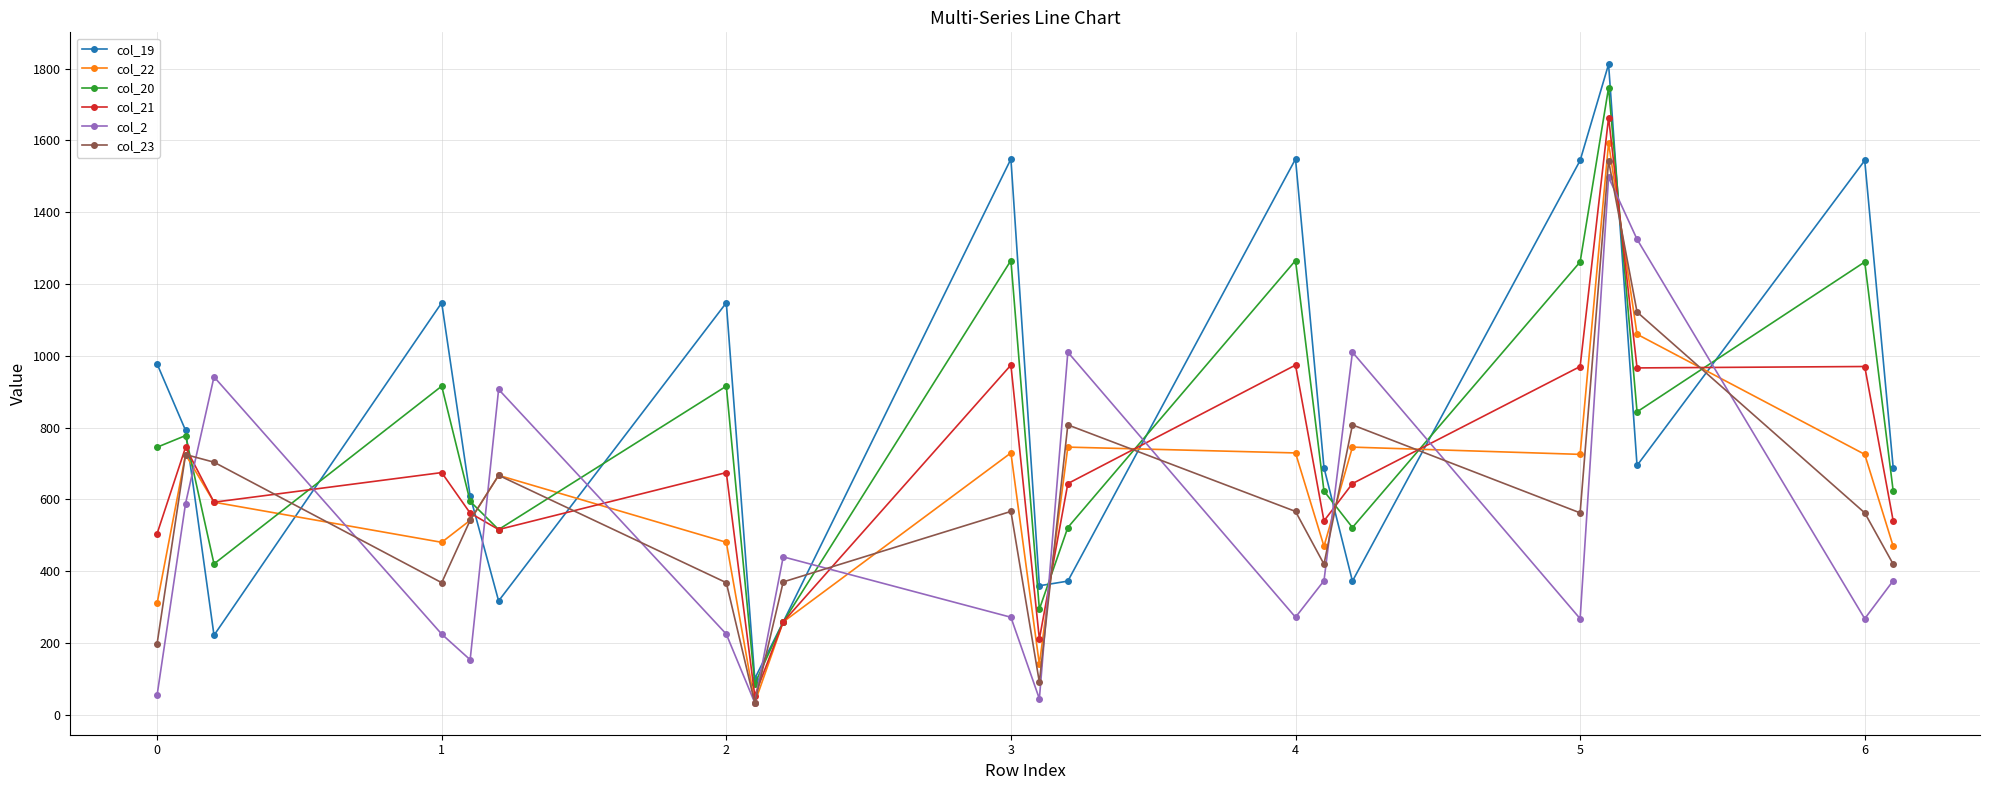

True or false: col_20 has more than 1 interior local peaks.

True